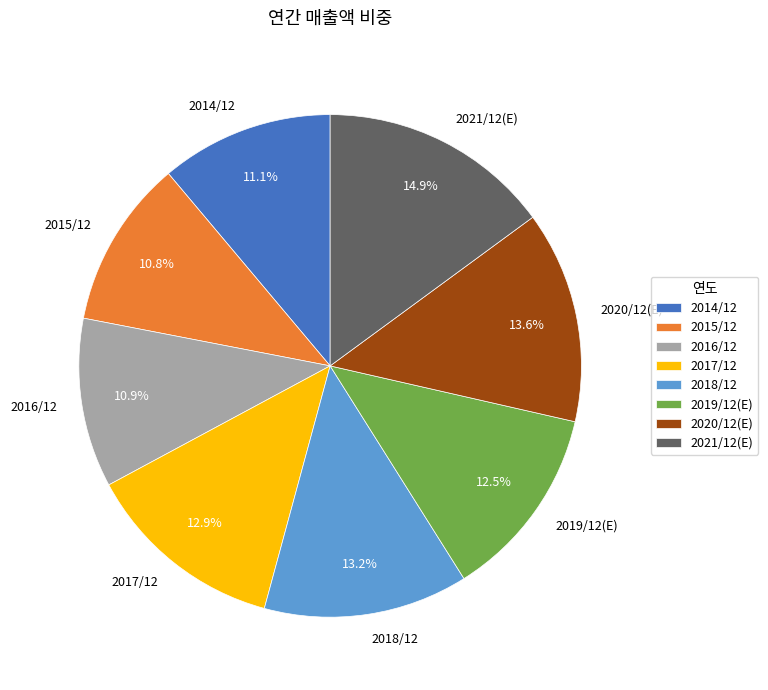

Is 2015/12 the majority of the pie?

No